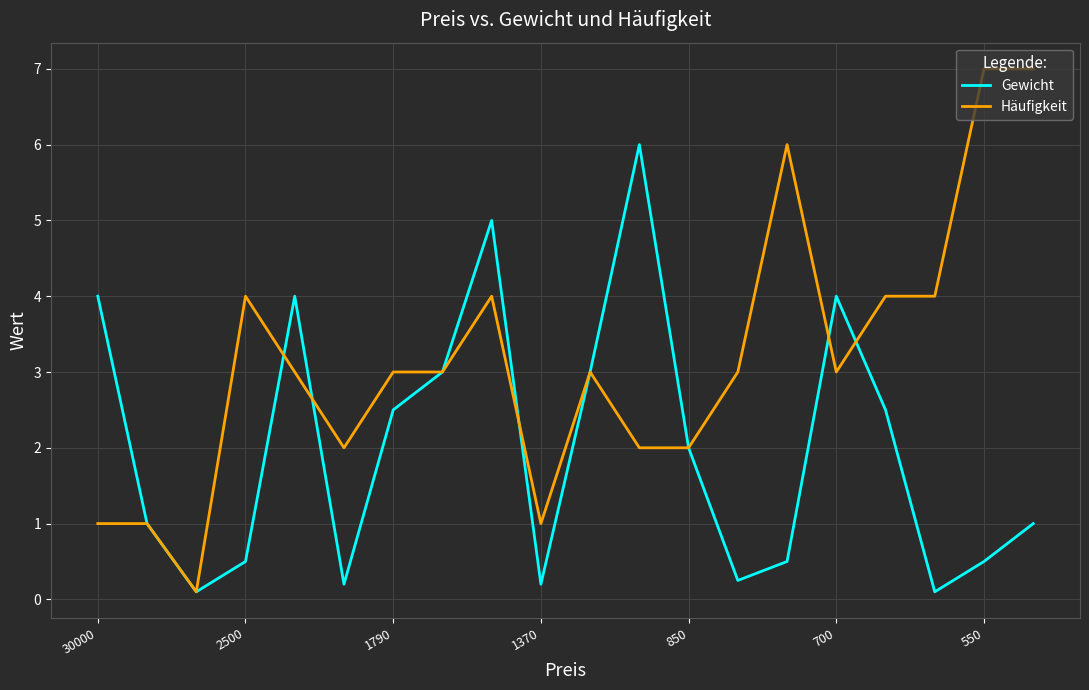

What is the greatest value displayed?

7.0